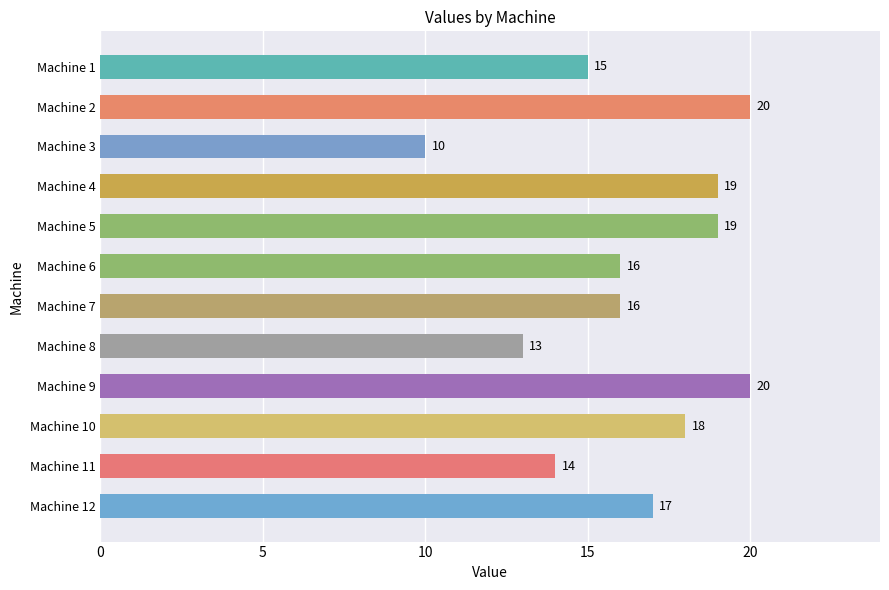

What is the sum of all values?

197